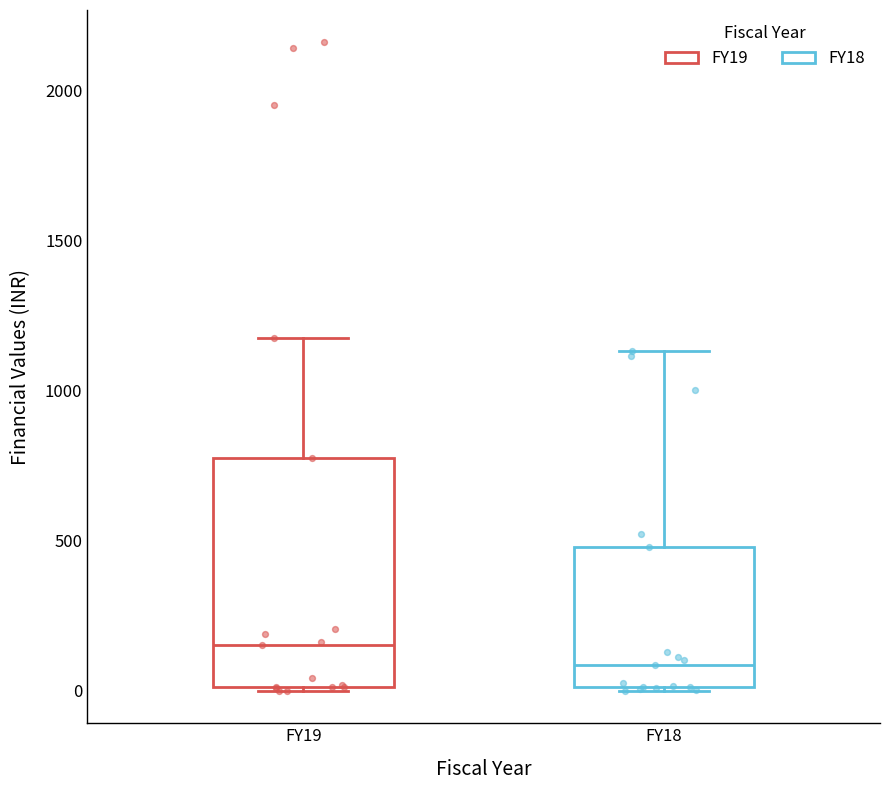

Which box has the highest median line?

FY19